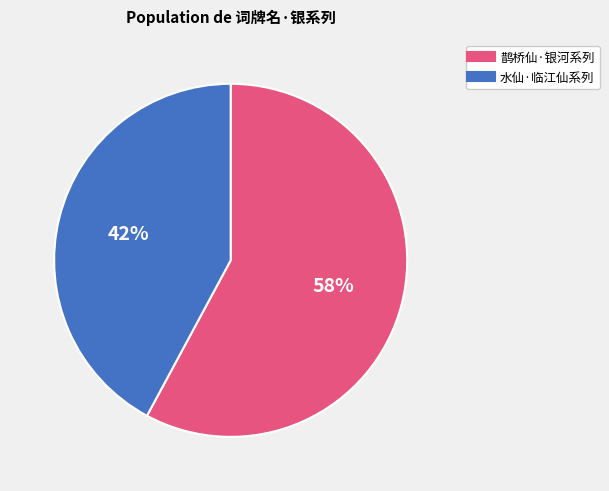

To the nearest percent, what is the average slice percentage?

50%